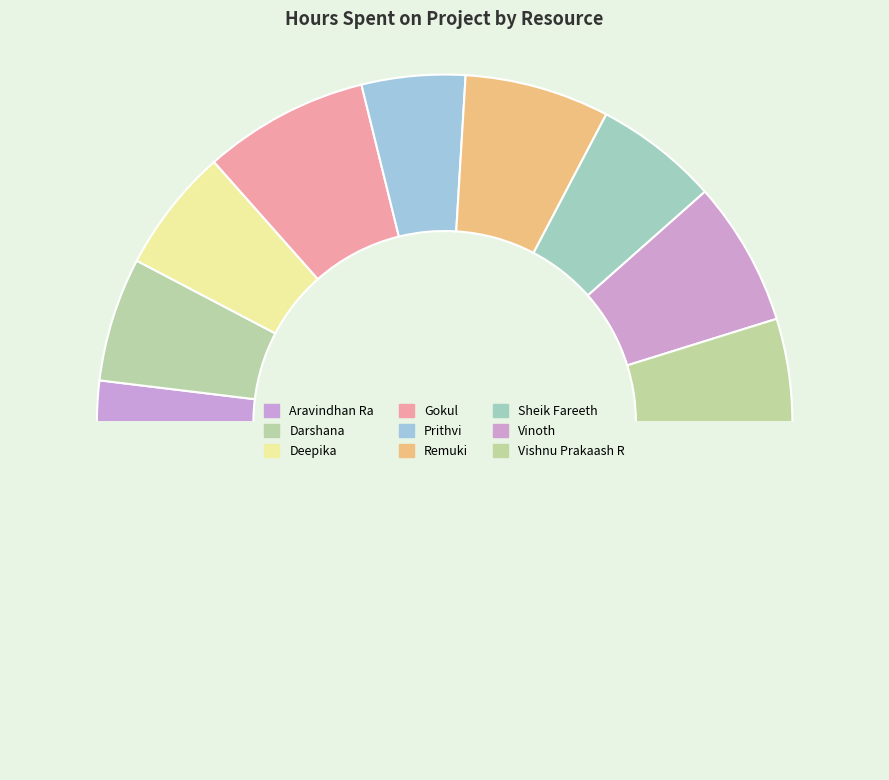

How many segments does this pie chart have?

10